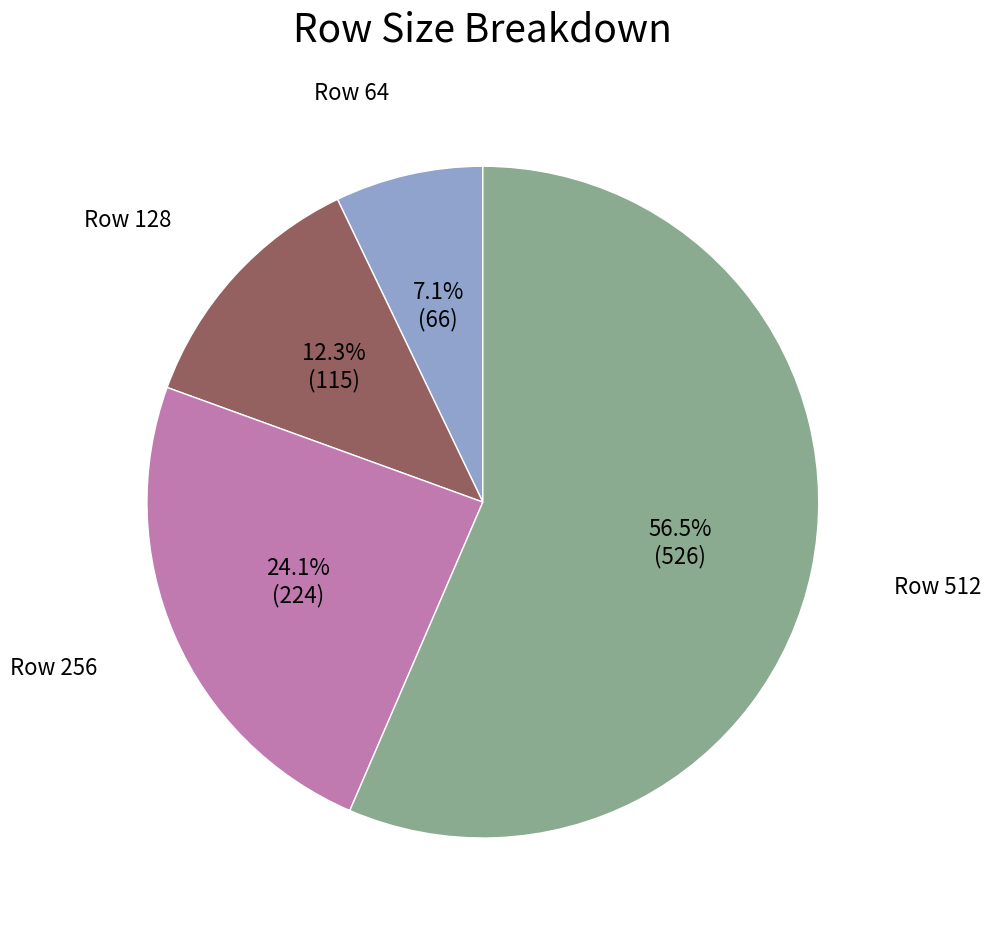

Is there a majority slice in this chart?

Yes